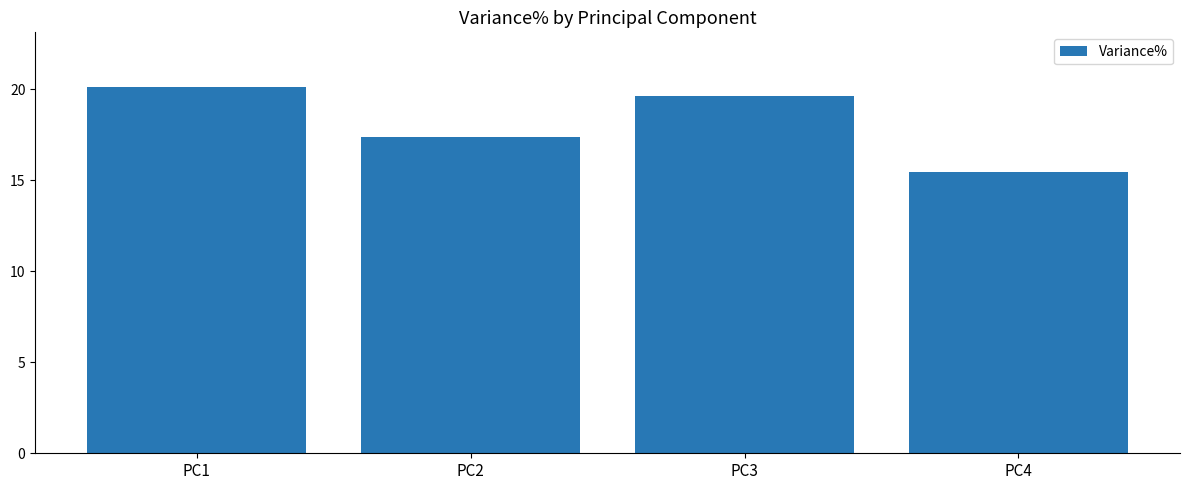

What is the ratio of the value at PC4 to the value at PC2?

0.9